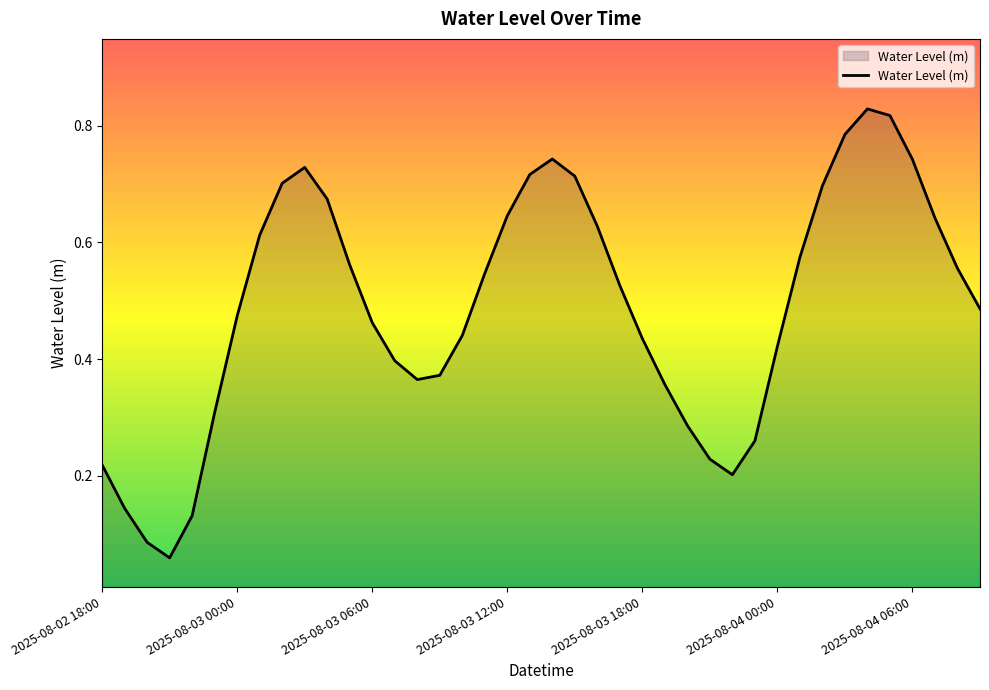

True or false: there are more than 0 points higher than both neighbors.

True